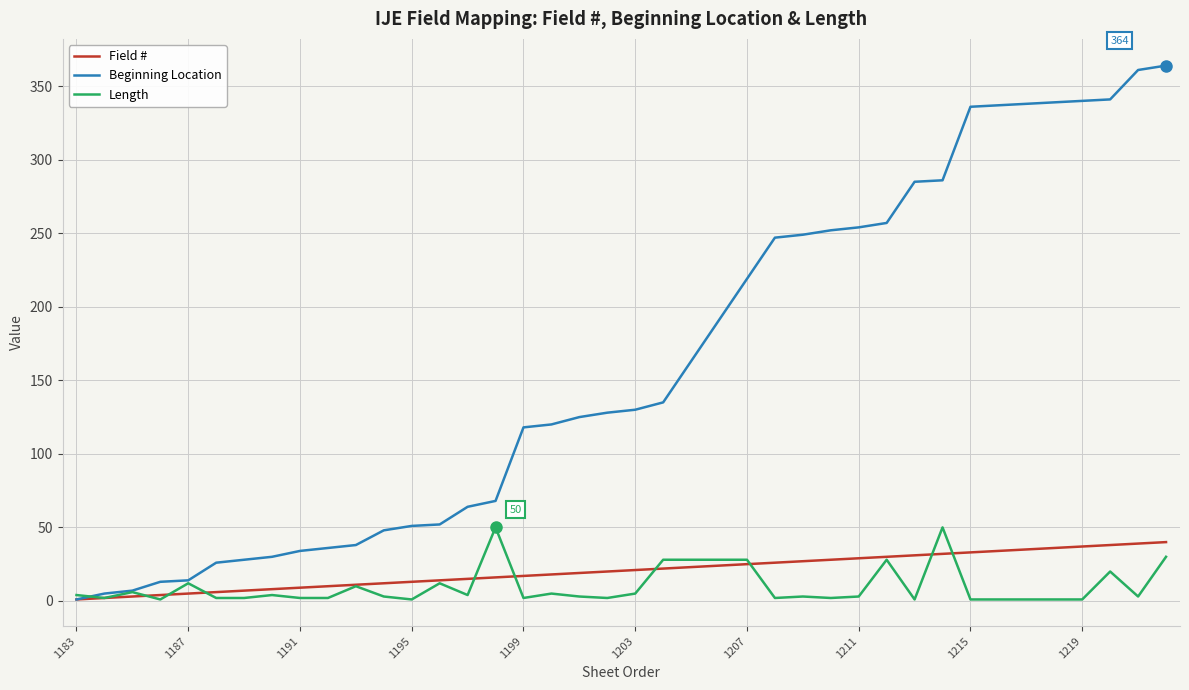

Which series has the widest spread of values?

Beginning Location